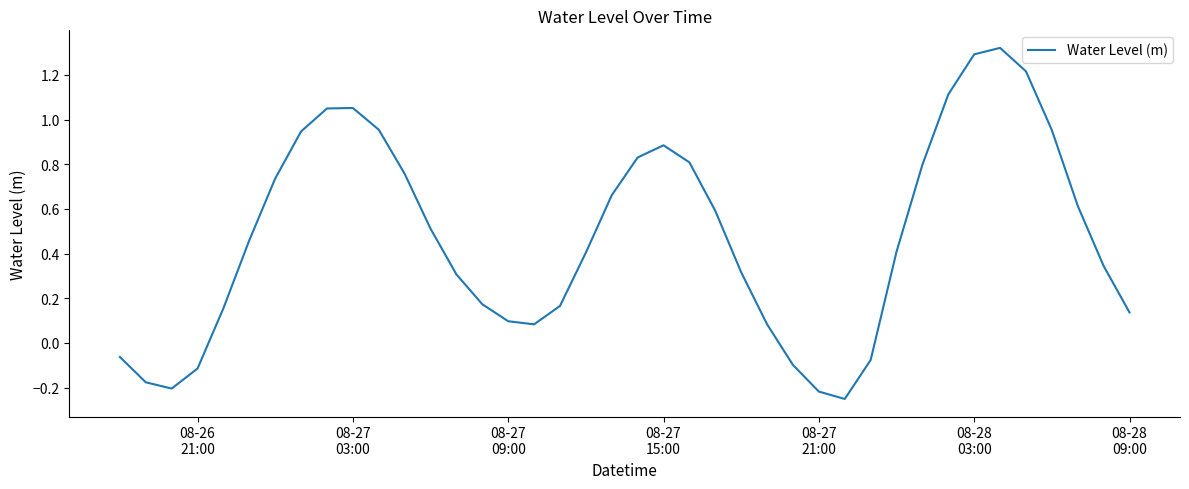

True or false: there are more than 0 points higher than both neighbors.

True